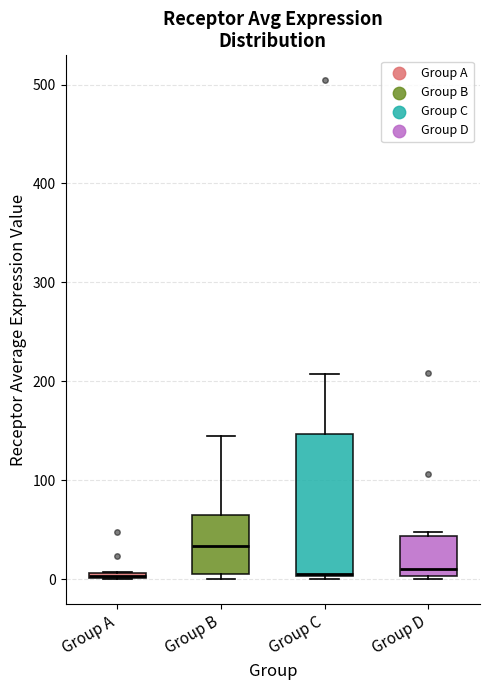

Which box's median line is the highest?

Group B